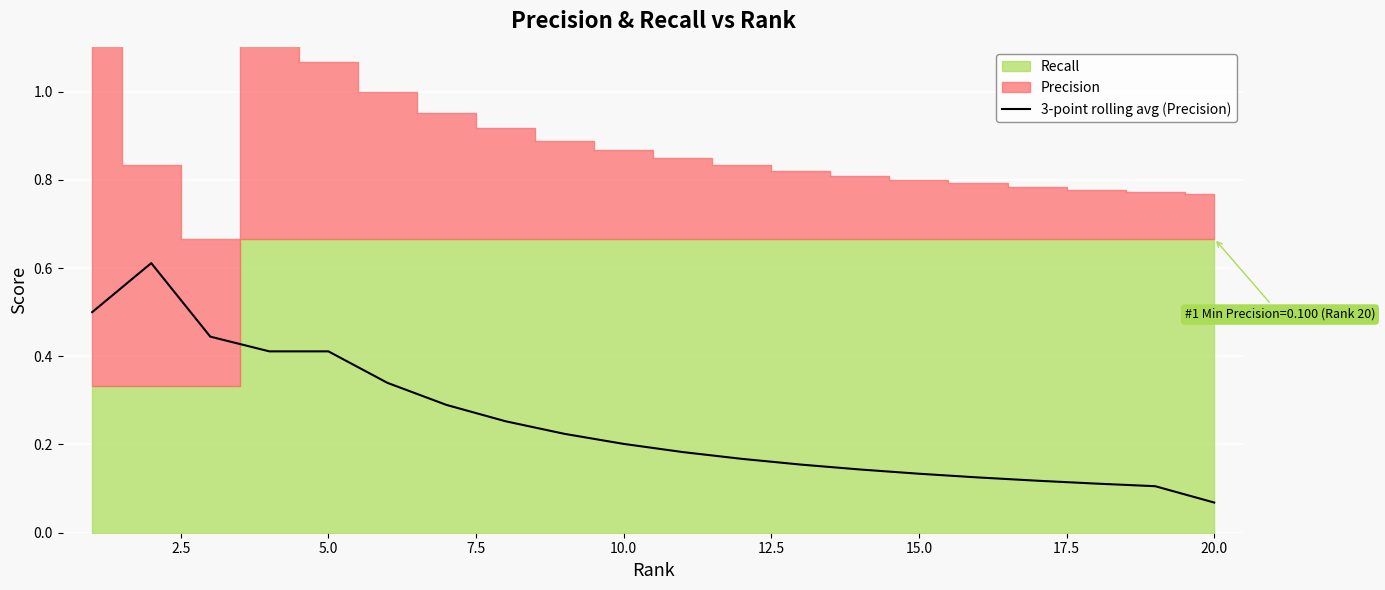

The value of 3-point rolling avg (Precision) at 5.0 is 0.6. True or false?

False